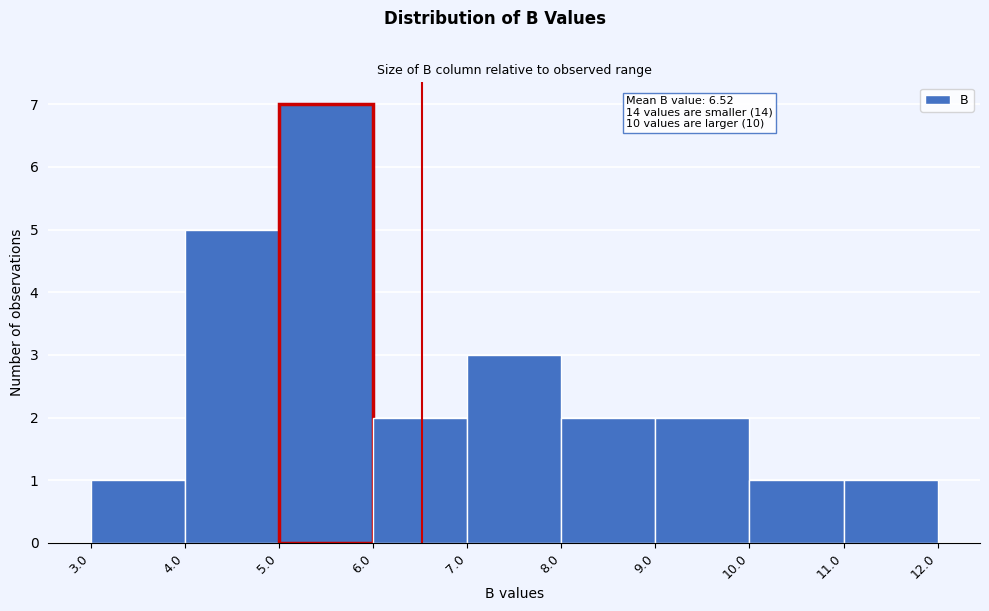

Which range on the x-axis has the tallest bar?

5.0 to 6.0